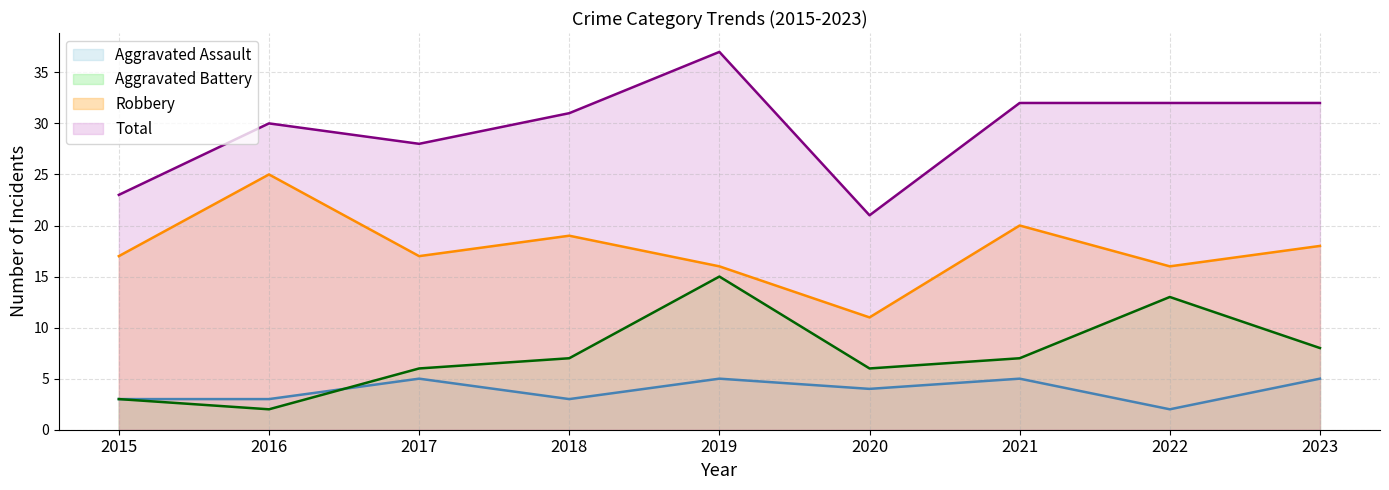

Which series has the widest spread of values?

Total